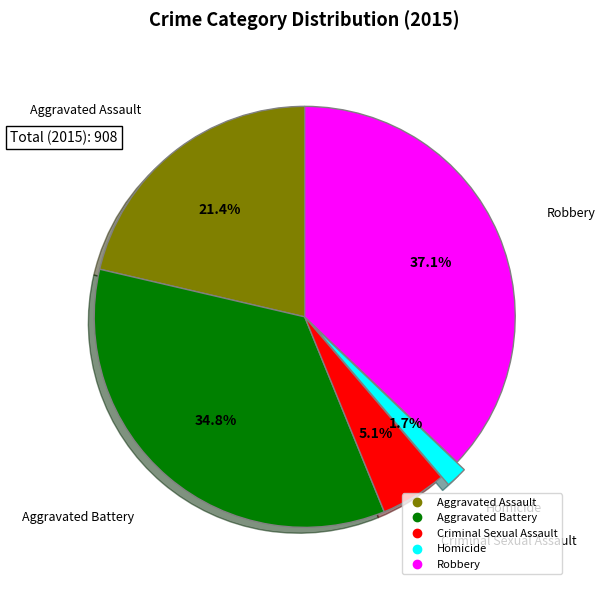

The Criminal Sexual Assault slice represents 5% of the pie. True or false?

True